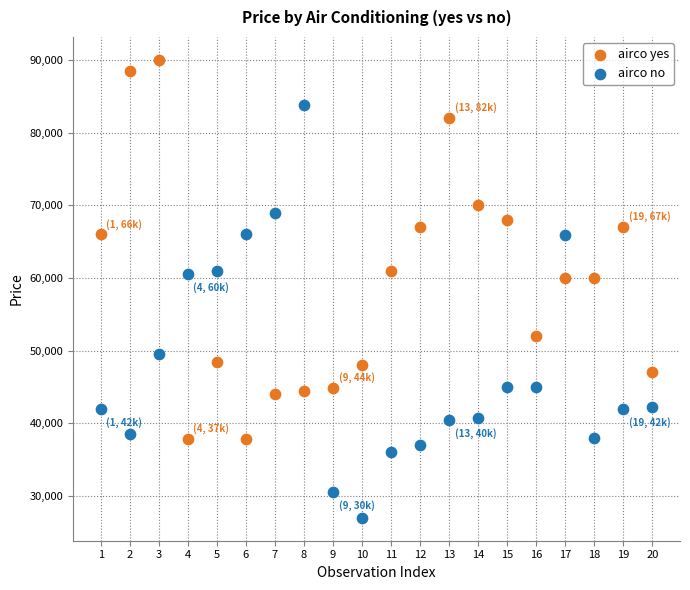

Across all data points, what is the range of X values (max minus min)?

19